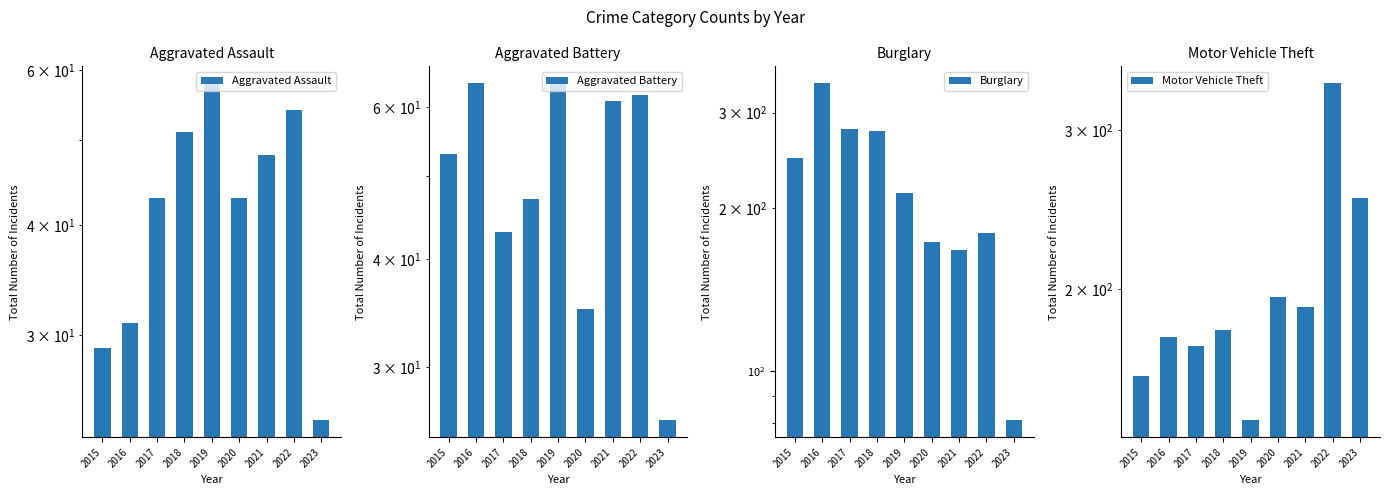

The Aggravated Battery series shows 15 at 2020. True or false?

False